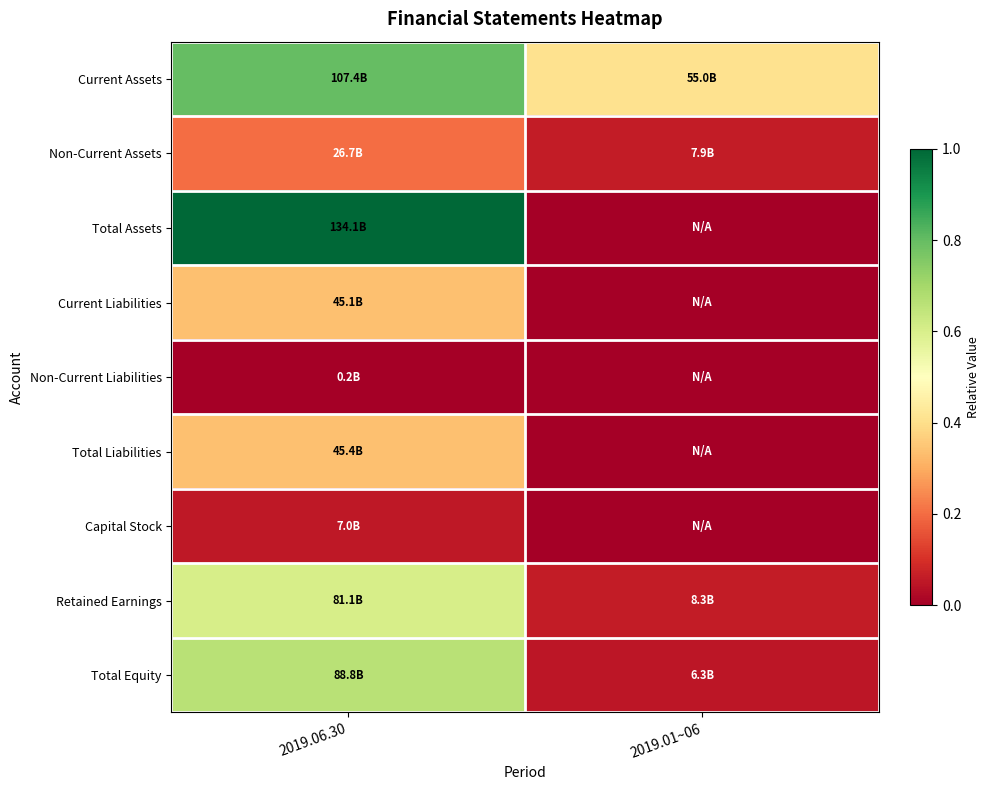

What is the total value across all series at 2019.01~06?

0.6